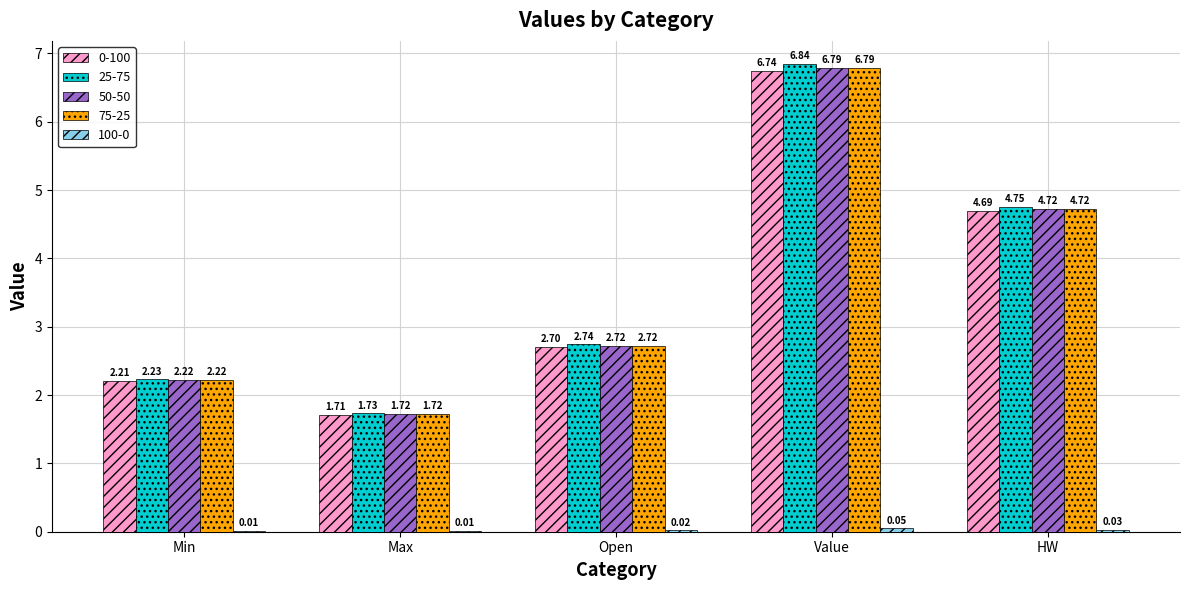

Which series has the widest spread of values?

25-75